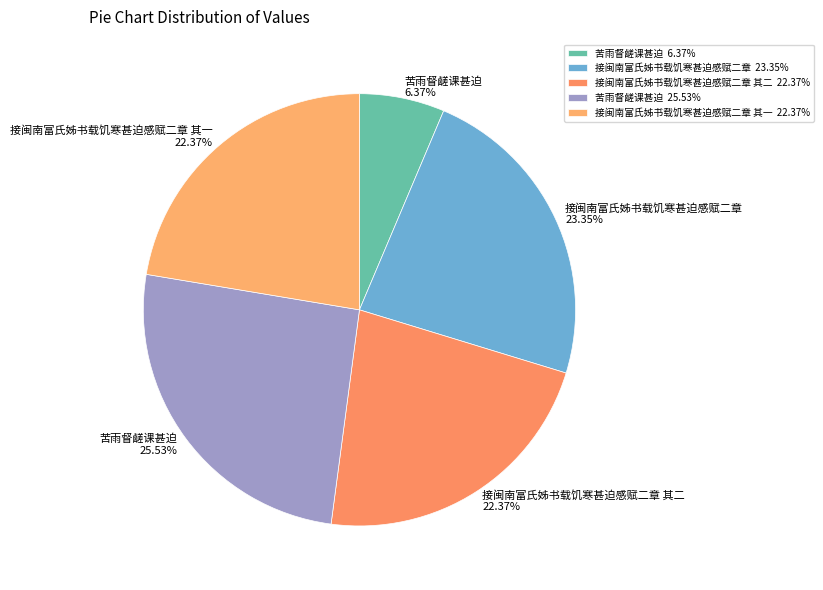

Which category has the biggest portion of the pie?

苦雨督鹾课甚迫 25.53%